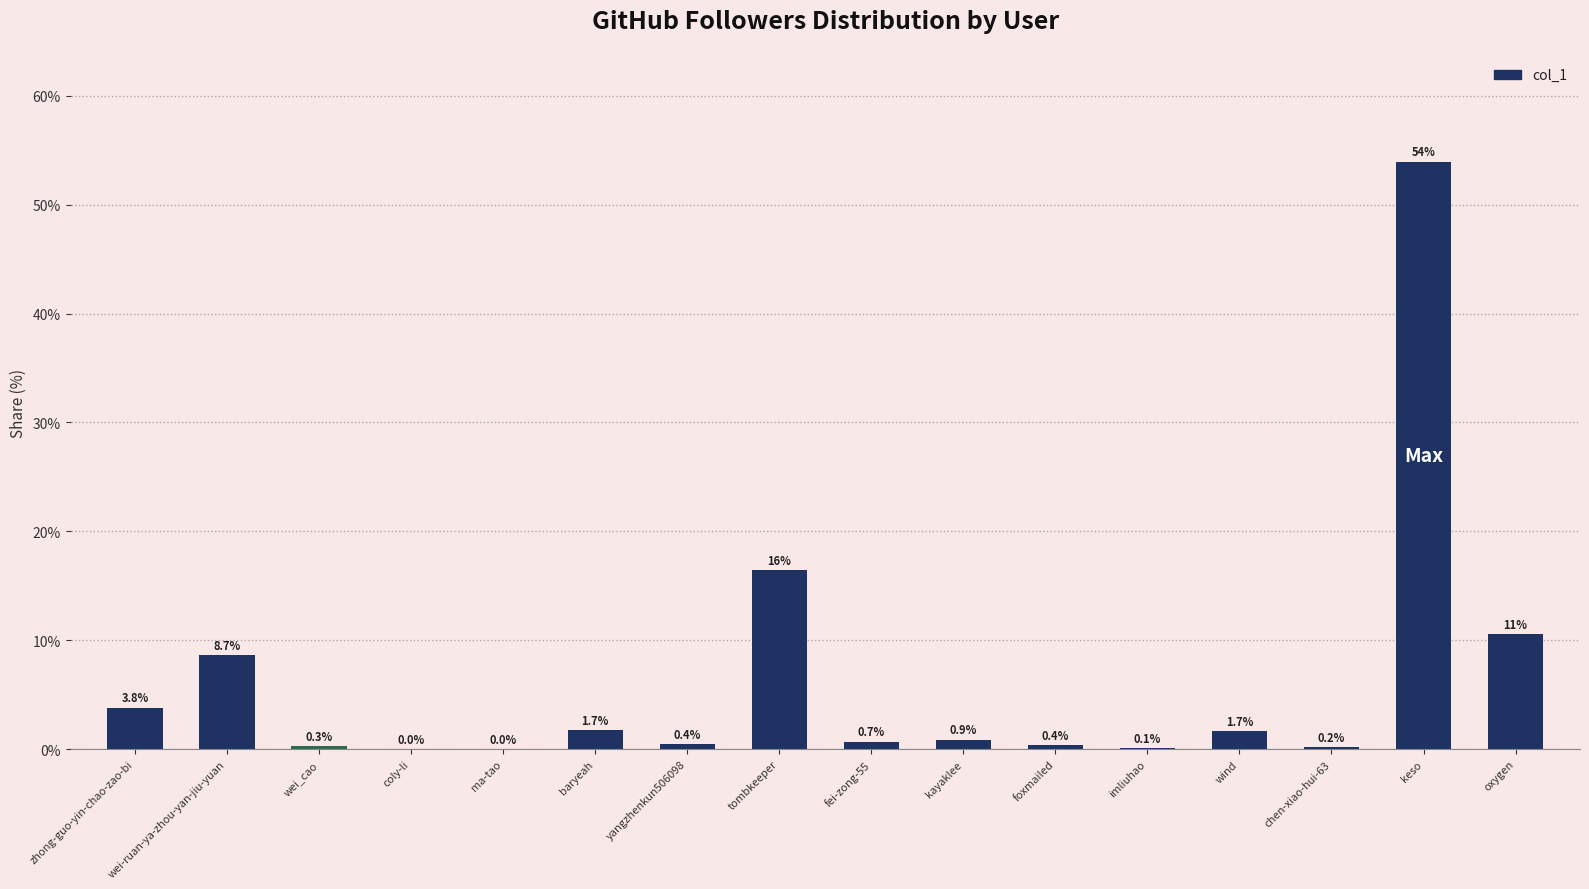

Is it true that the value at imliuhao is 0.1?

True